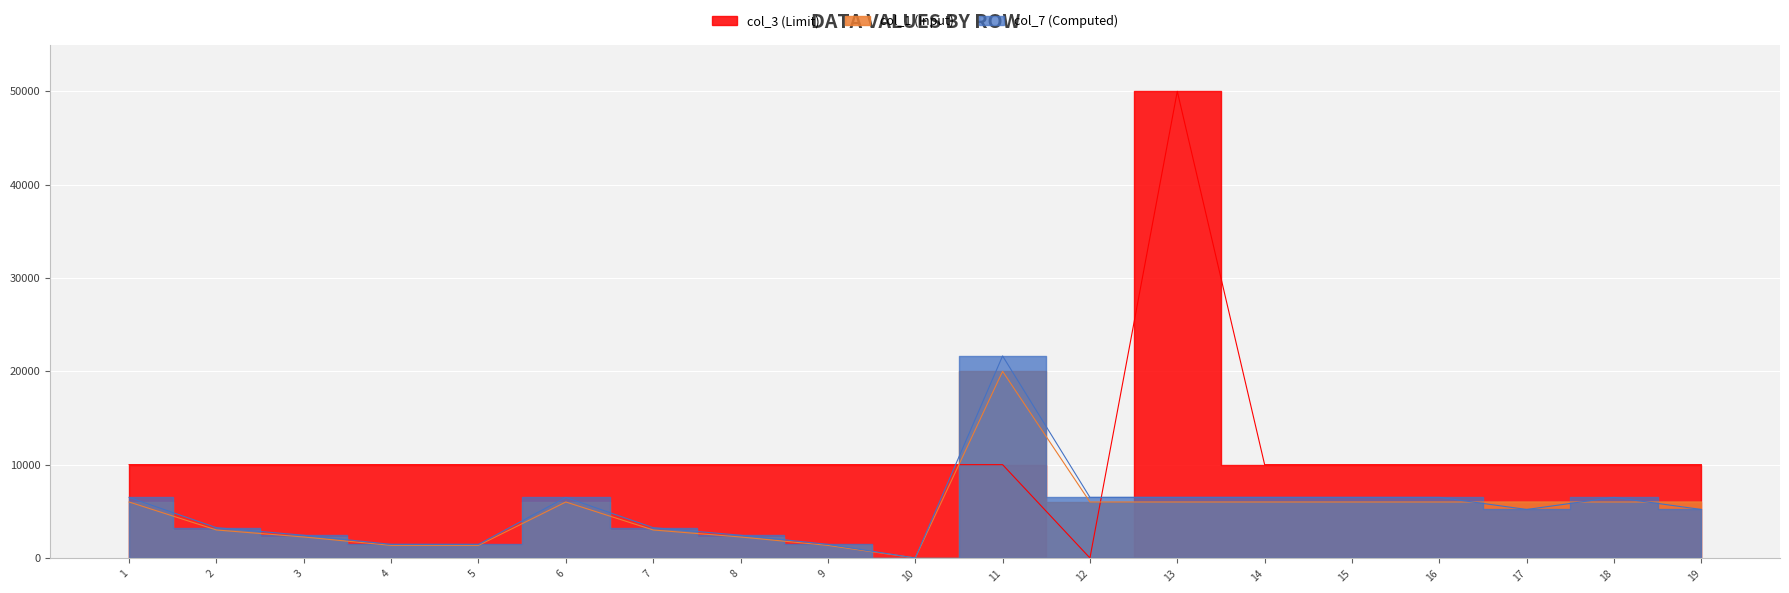

What is the sum of the col_3 (Limit) values at 6 and 14?

20000.0